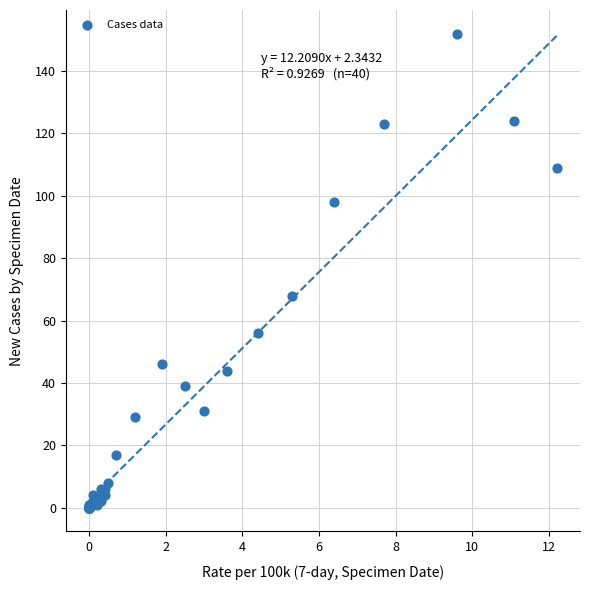

What Y value in the scatter plot is closest to 76?

68